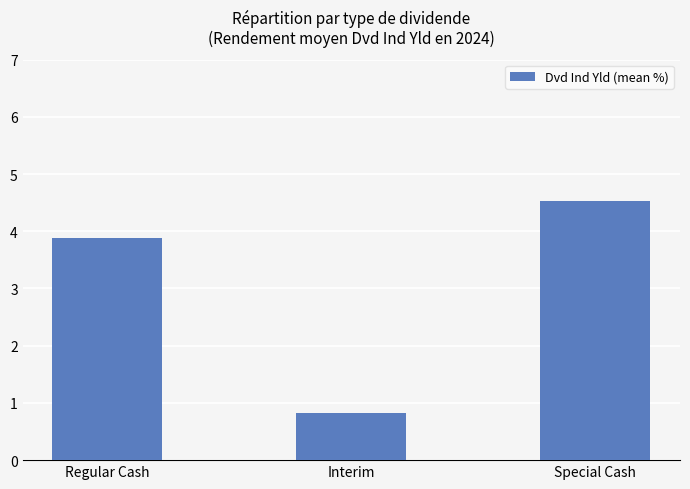

Reading left to right, list all the values displayed in this chart.

3.9	0.8	4.5